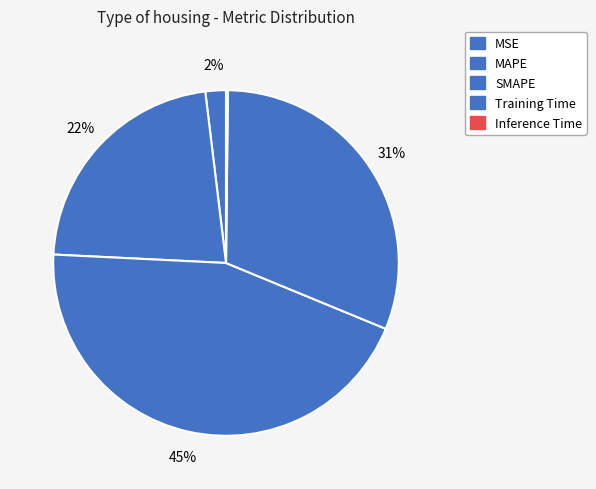

To the nearest percent, what is the average slice percentage?

20%